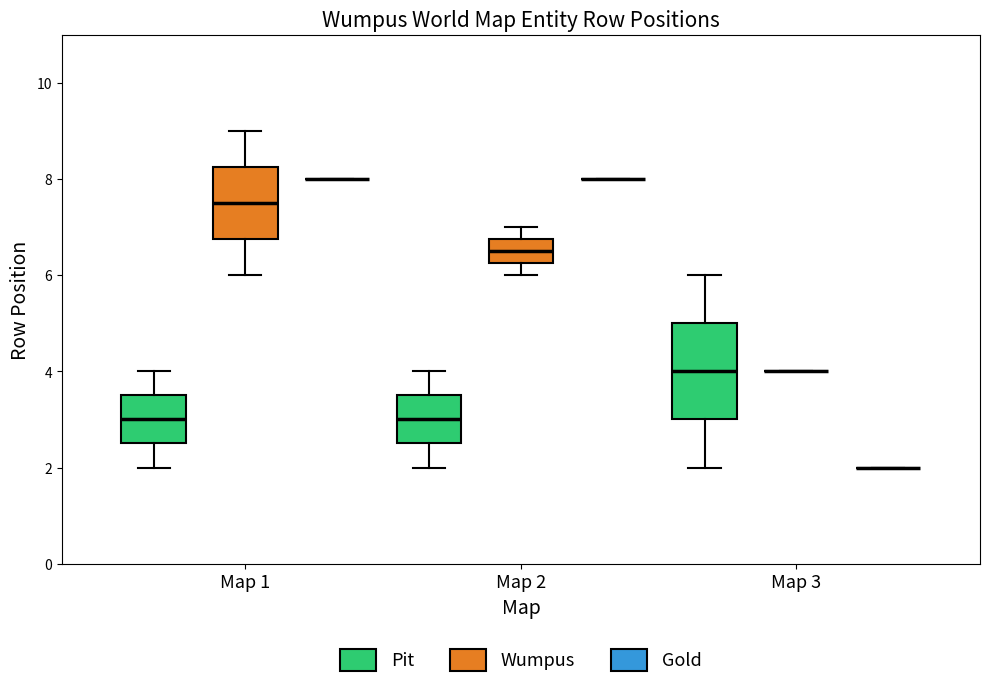

Reading left to right, transcribe this box plot: for each box, give where its median line is, the range the box spans, and where its two whiskers end, as read against the y-axis. The values are not printed on the chart, so give them approximately, as read against the axis.

Map 1 (Pit): median 3.0, box 2.6 to 3.6, whiskers 2.0 to 4.0
Map 1 (Wumpus): median 7.6, box 6.8 to 8.2, whiskers 6.0 to 9.0
Map 1 (Gold): box collapsed to a line at 8.0, whiskers 8.0 to 8.0
Map 2 (Pit): median 3.0, box 2.6 to 3.6, whiskers 2.0 to 4.0
Map 2 (Wumpus): median 6.6, box 6.2 to 6.8, whiskers 6.0 to 7.0
Map 2 (Gold): box collapsed to a line at 8.0, whiskers 8.0 to 8.0
Map 3 (Pit): median 4.0, box 3.0 to 5.0, whiskers 2.0 to 6.0
Map 3 (Wumpus): box collapsed to a line at 4.0, whiskers 4.0 to 4.0
Map 3 (Gold): box collapsed to a line at 2.0, whiskers 2.0 to 2.0